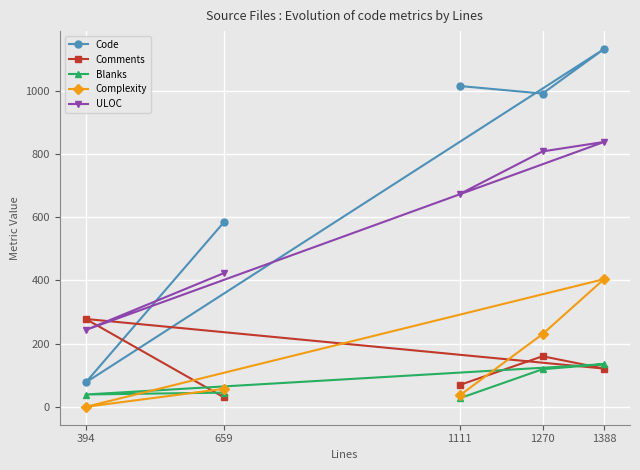

Reading right to left, what are all the values shown in this chart?

Code: 1388=1132	1270=991	1111=1015	659=584	394=77
Comments: 1388=121	1270=160	1111=69	659=30	394=278
Blanks: 1388=135	1270=119	1111=27	659=45	394=39
Complexity: 1388=404	1270=230	1111=36	659=57	394=0
ULOC: 1388=838	1270=808	1111=673	659=423	394=243